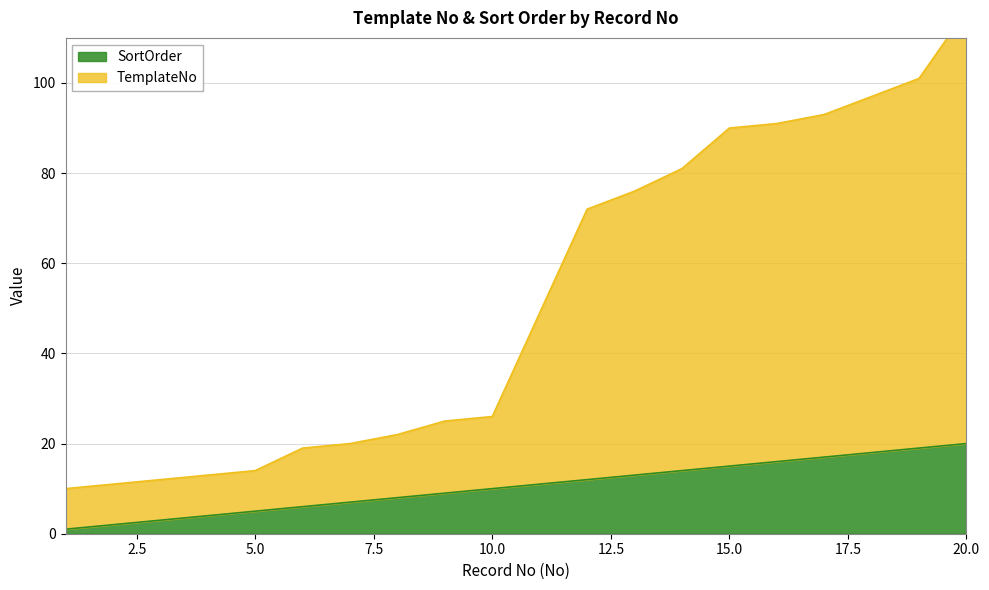

Which series changed the most between 3 and 10?

TemplateNo